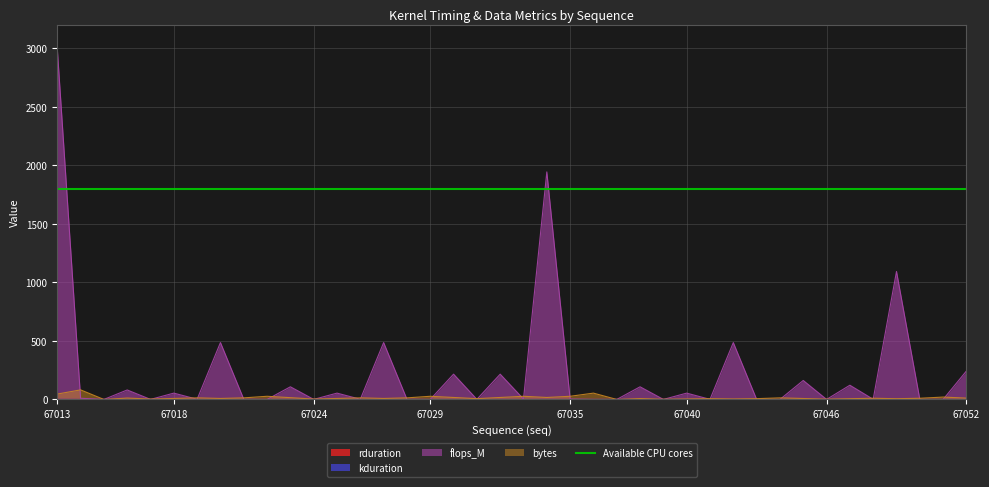

Reading right to left, extract all data points from this chart.

rduration: 0.1	0.1	0.0	0.2	0.0	0.1	0.0	0.1	0.1	0.0	0.1	0.0	0.1	0.0	0.0	0.2	0.3	0.1	0.6	0.1	0.2	0.0	0.1	0.1	0.1	0.3	0.1	0.1	0.0	0.1	0.1	0.1	0.3	0.1	0.1	0.0	0.1	0.3	0.3	1.1
kduration: 0.1	0.1	0.0	0.2	0.0	0.1	0.0	0.1	0.1	0.0	0.1	0.0	0.1	0.0	0.0	0.2	0.3	0.1	0.6	0.1	0.2	0.0	0.1	0.1	0.1	0.3	0.1	0.1	0.0	0.1	0.1	0.1	0.3	0.1	0.1	0.0	0.1	0.3	0.3	1.1
flops_M: 243.0	0.0	1.3	1093.3	1.3	121.5	0.3	162.0	0.0	0.8	485.9	0.8	54.0	0.2	108.0	0.0	0.0	3.4	1943.7	3.4	216.0	0.8	216.0	0.0	1.7	485.9	1.7	54.0	0.4	108.0	0.0	1.7	485.9	1.7	54.0	0.4	81.0	0.0	10.2	3000.0
bytes: 11.4	20.2	10.1	6.4	10.1	6.3	2.5	8.0	13.5	6.7	4.2	6.7	4.2	1.7	7.6	0.0	54.0	27.0	16.9	27.0	16.9	6.7	16.9	27.0	13.5	8.4	13.5	8.4	3.4	15.2	27.0	13.5	8.4	13.5	8.4	3.4	11.8	0.0	81.6	46.1